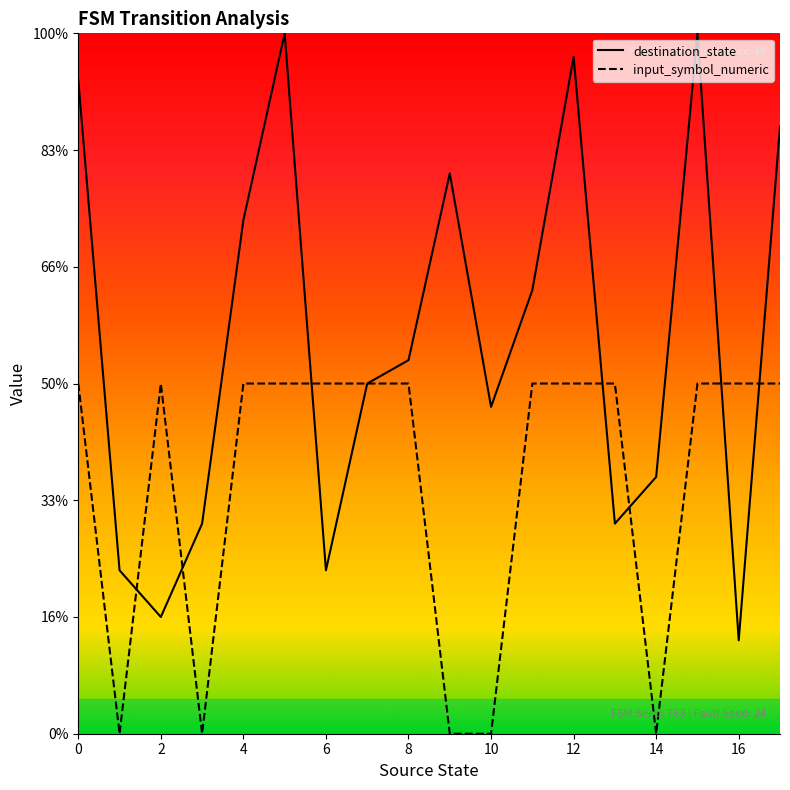

Reading right to left, extract all data points from this chart.

destination_state: 17=26	16=4	15=30	14=11	13=9	12=29	11=19	10=14	9=24	8=16	7=15	6=7	5=30	4=22	3=9	2=5	1=7	0=28
input_symbol_numeric: 17=15	16=15	15=15	14=0	13=15	12=15	11=15	10=0	9=0	8=15	7=15	6=15	5=15	4=15	3=0	2=15	1=0	0=15